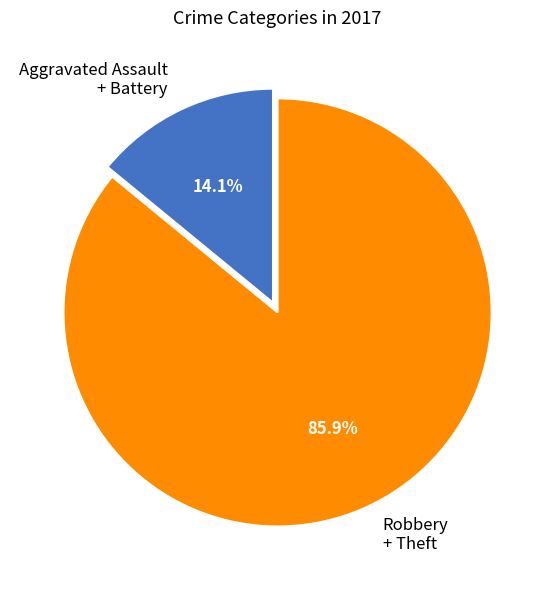

Does any single category account for the majority?

Yes